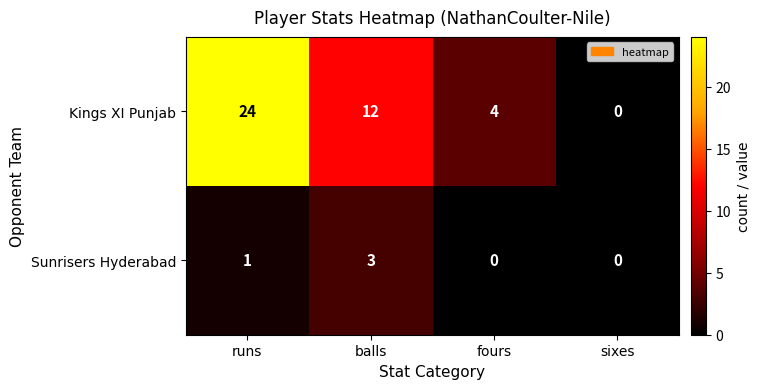

Rank the series at balls from lowest to highest value.

Sunrisers Hyderabad, Kings XI Punjab